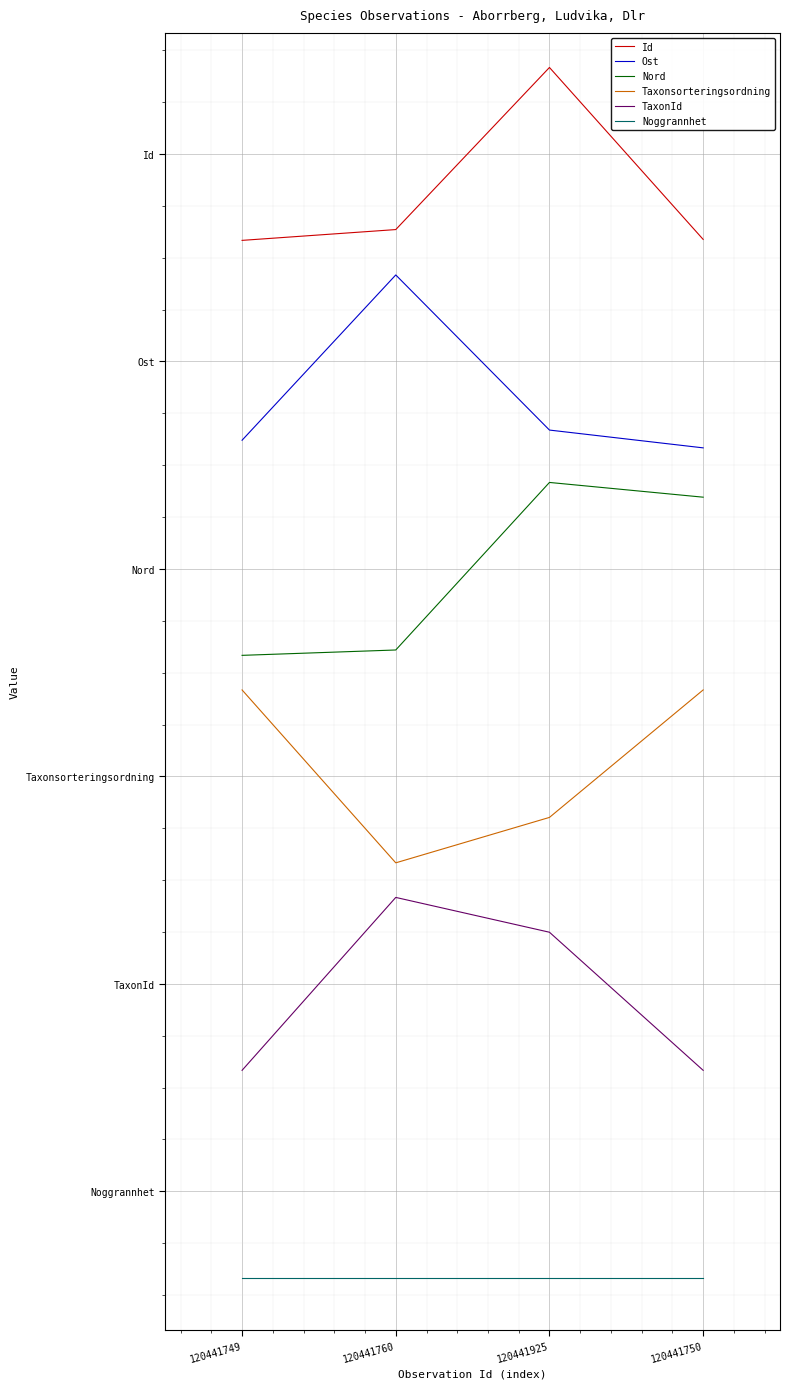

Rank the series by their average value, from lowest to highest.

Noggrannhet, TaxonId, Taxonsorteringsordning, Nord, Ost, Id